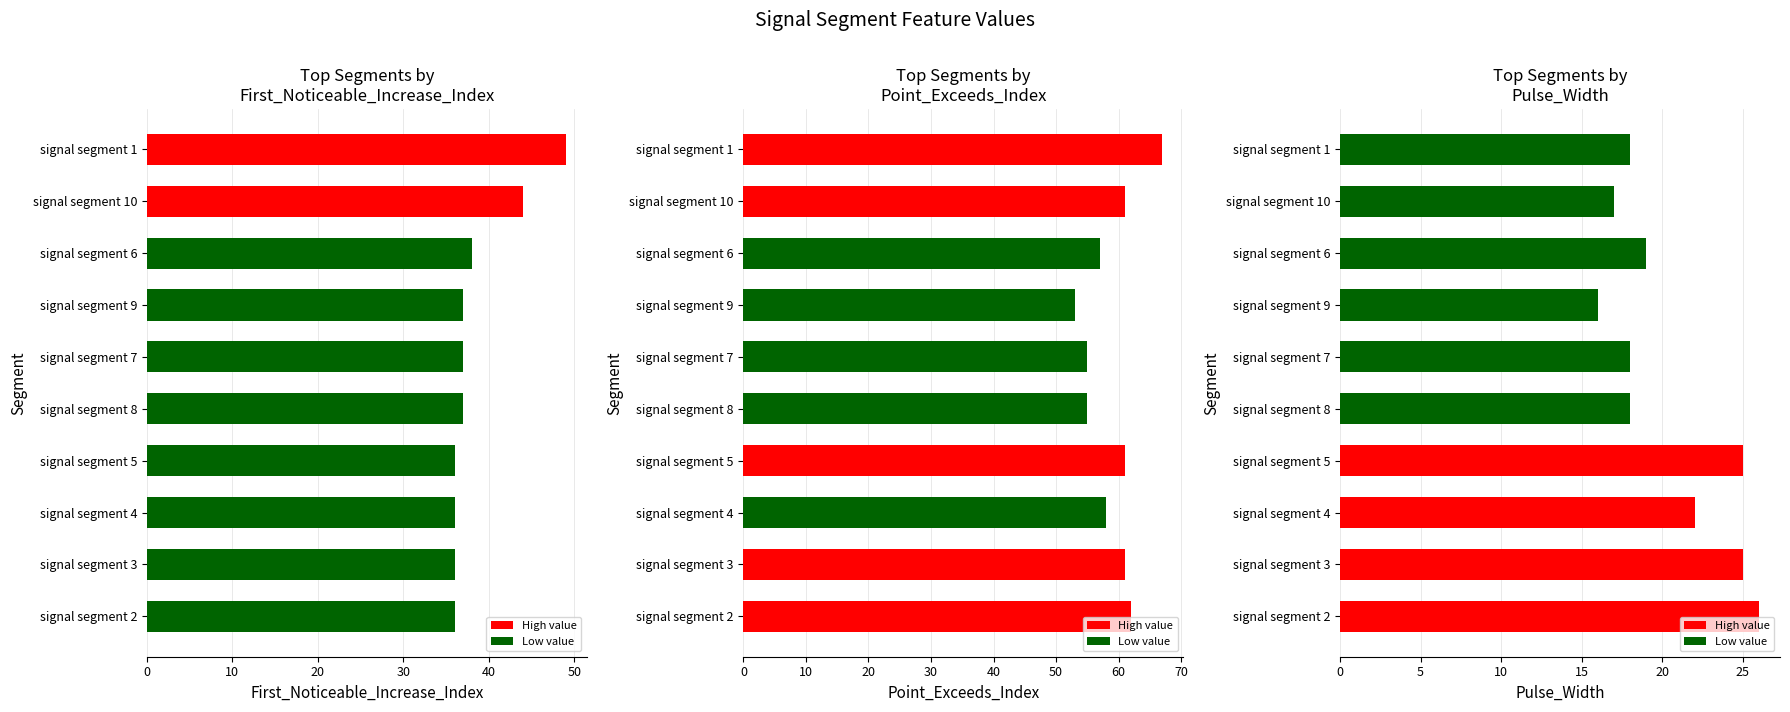

The First_Noticeable_Increase_Index series shows 59 at signal segment 10. True or false?

False